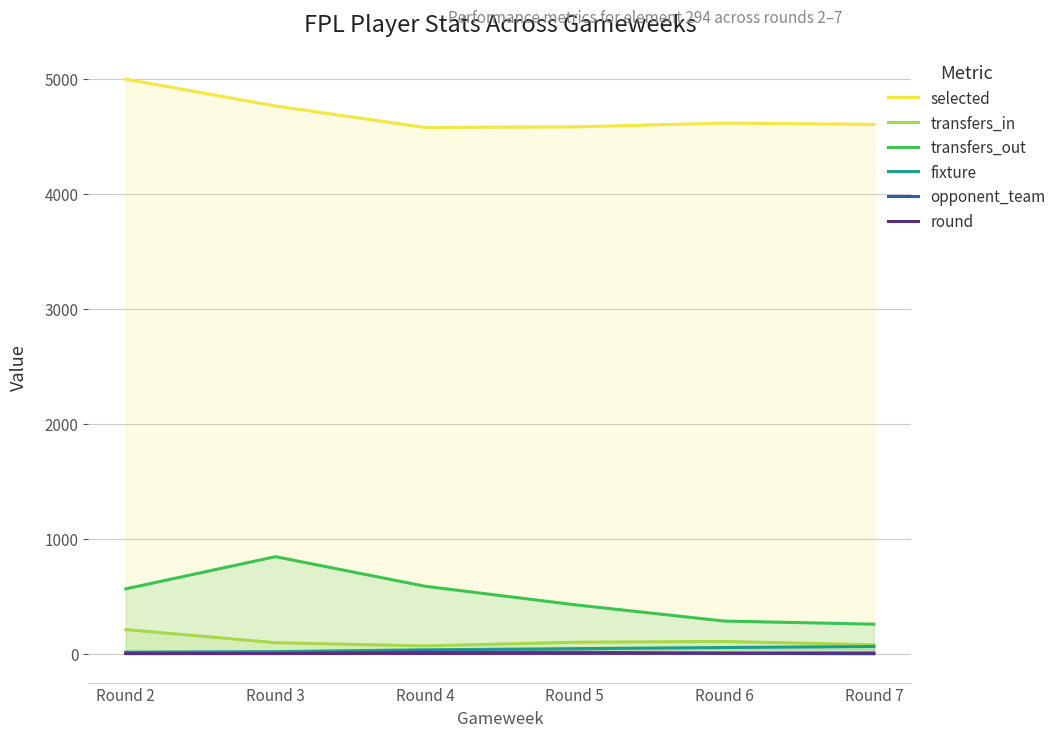

What is the sum of all transfers_out values?

2968